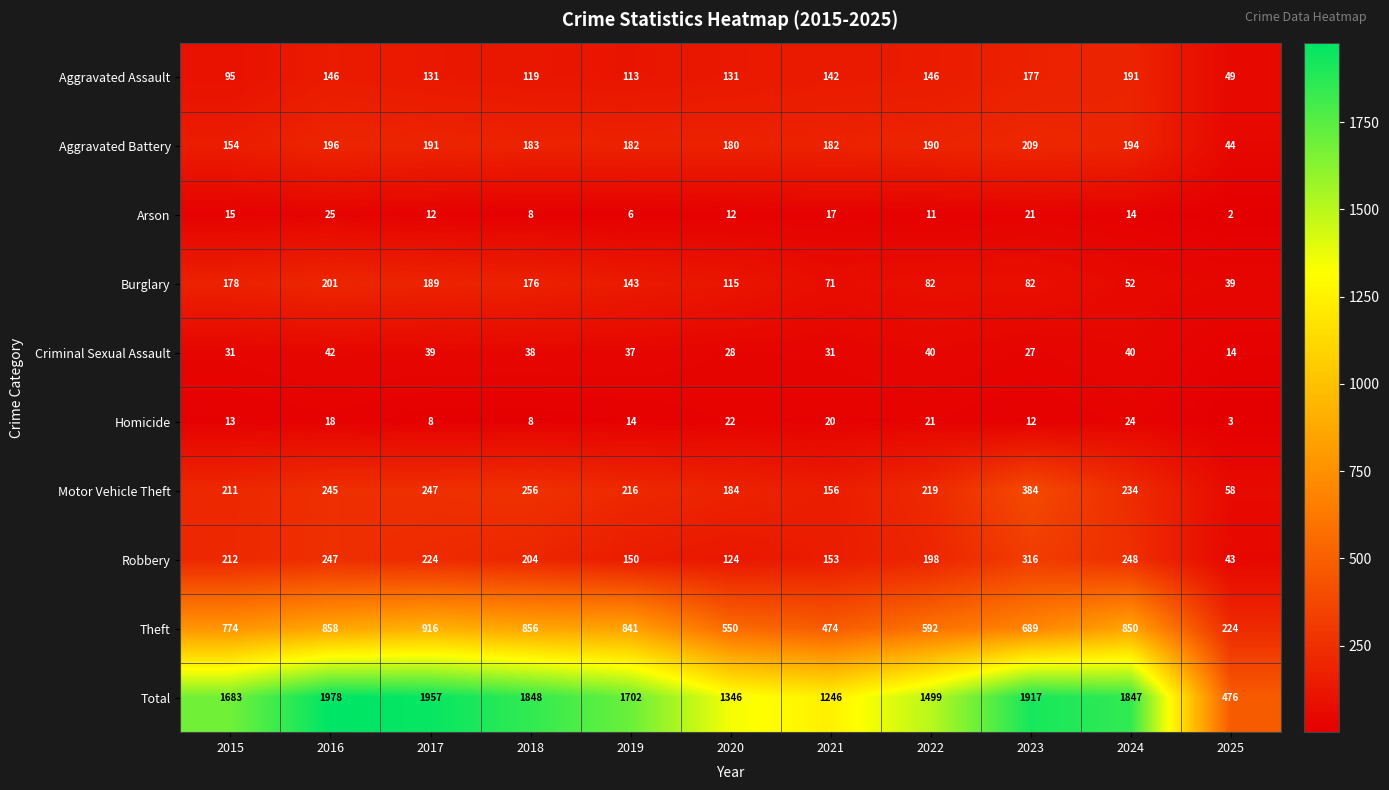

Between 2020 and 2021, which series saw the biggest shift?

Total